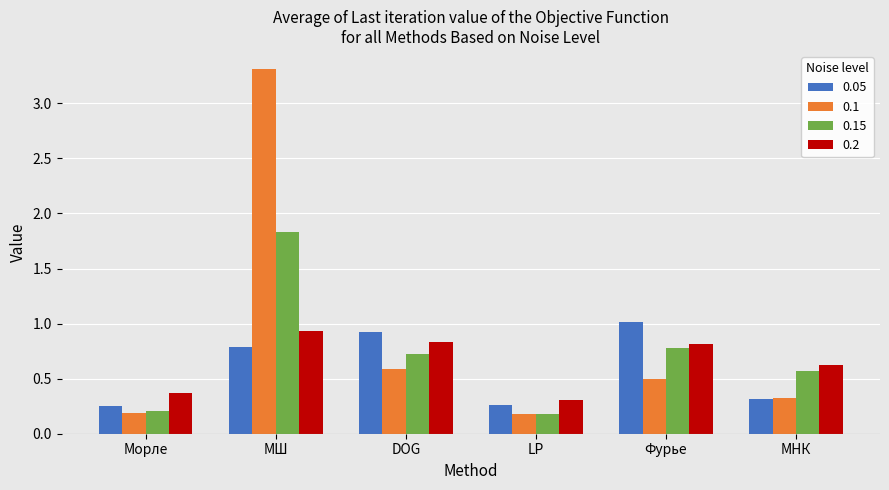

The 0.1 series shows 0.3 at МНК. True or false?

True